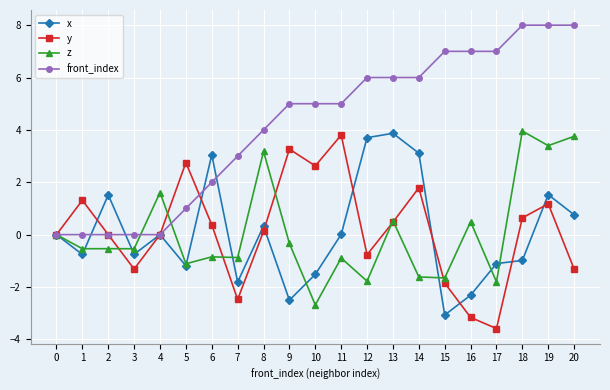

The front_index series shows 9.7 at 13. True or false?

False